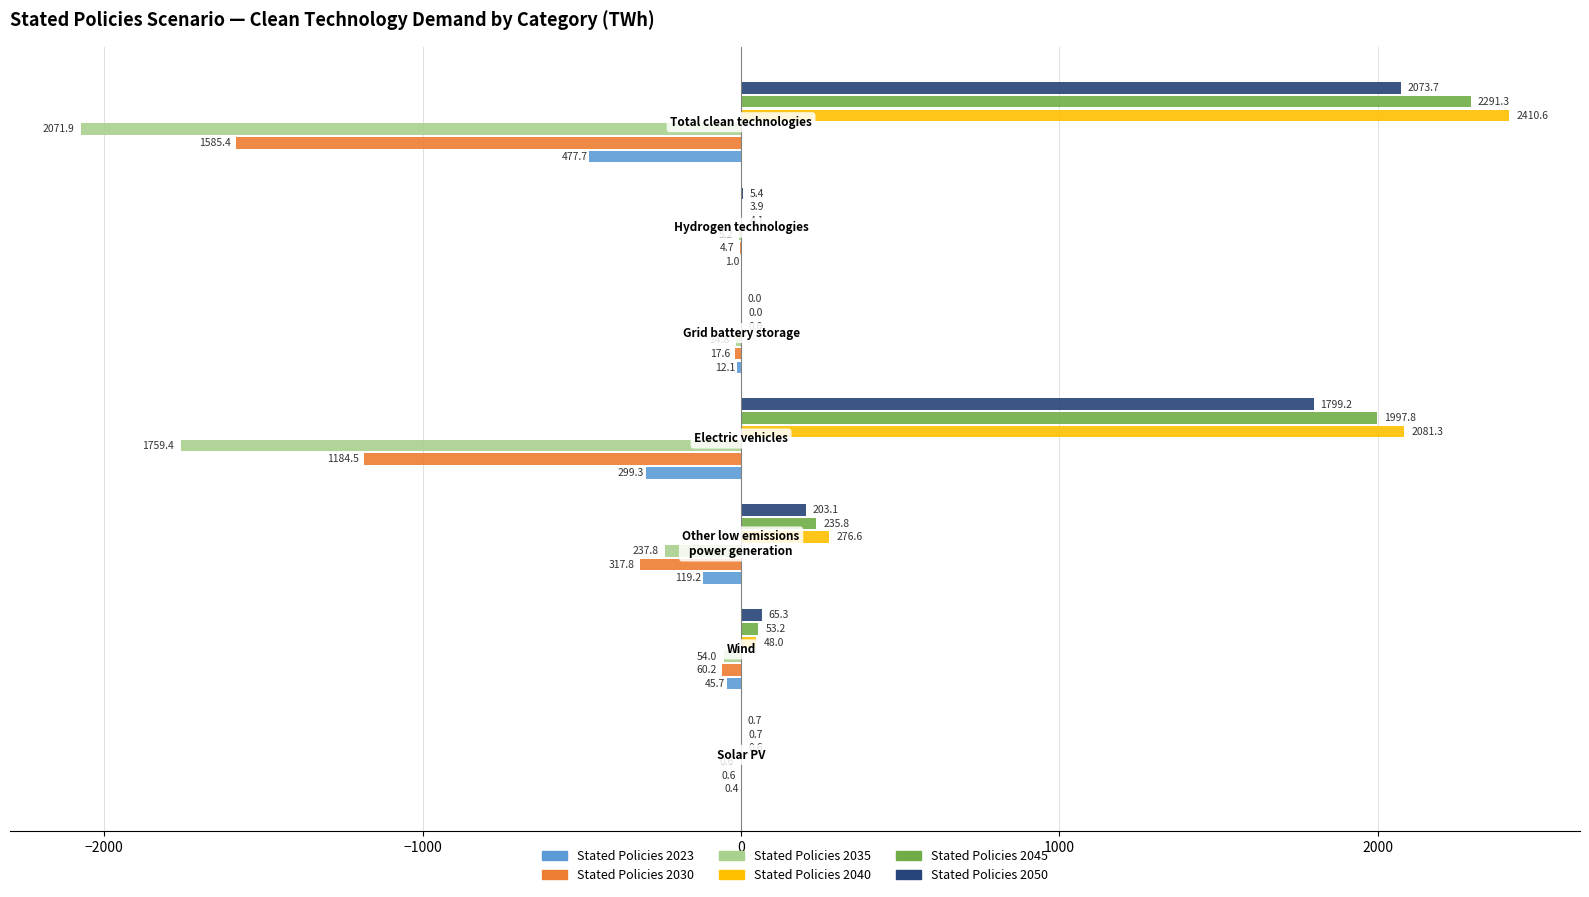

How many categories are shown in the chart?

7